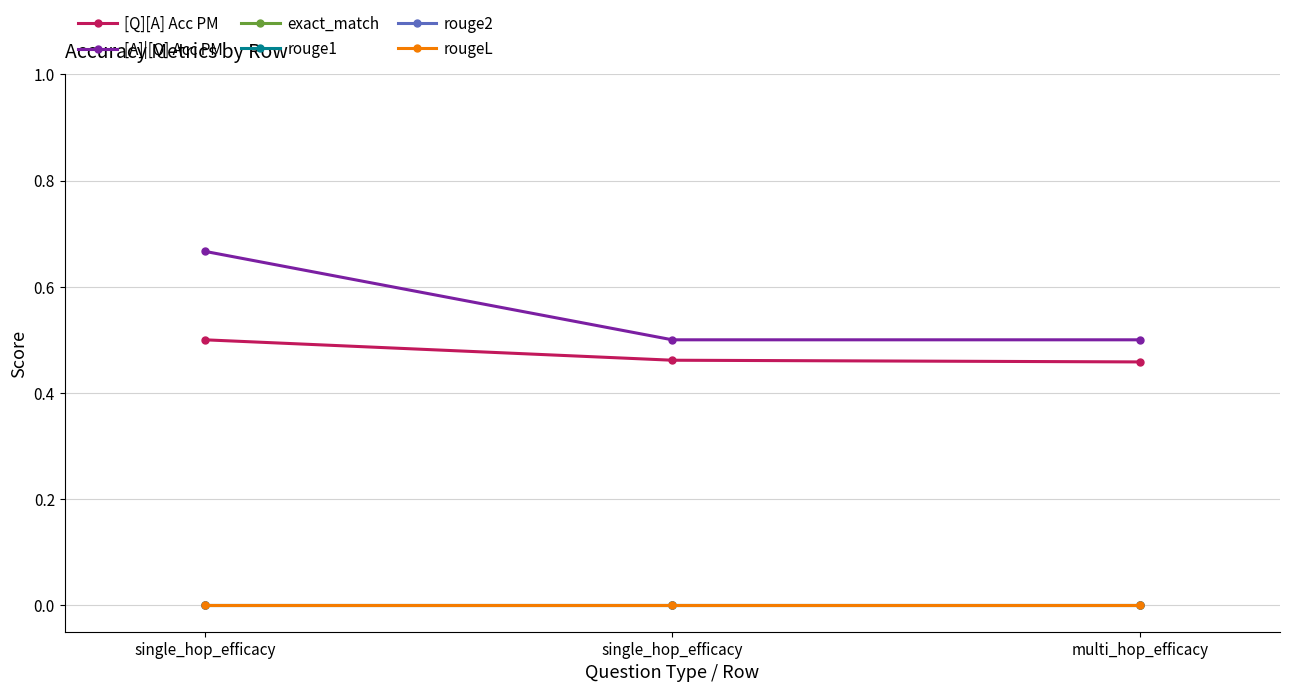

List the series in order of their peak value, lowest first.

exact_match, rouge1, rouge2, rougeL, [Q][A] Acc PM, [A]|[Q] Acc PM